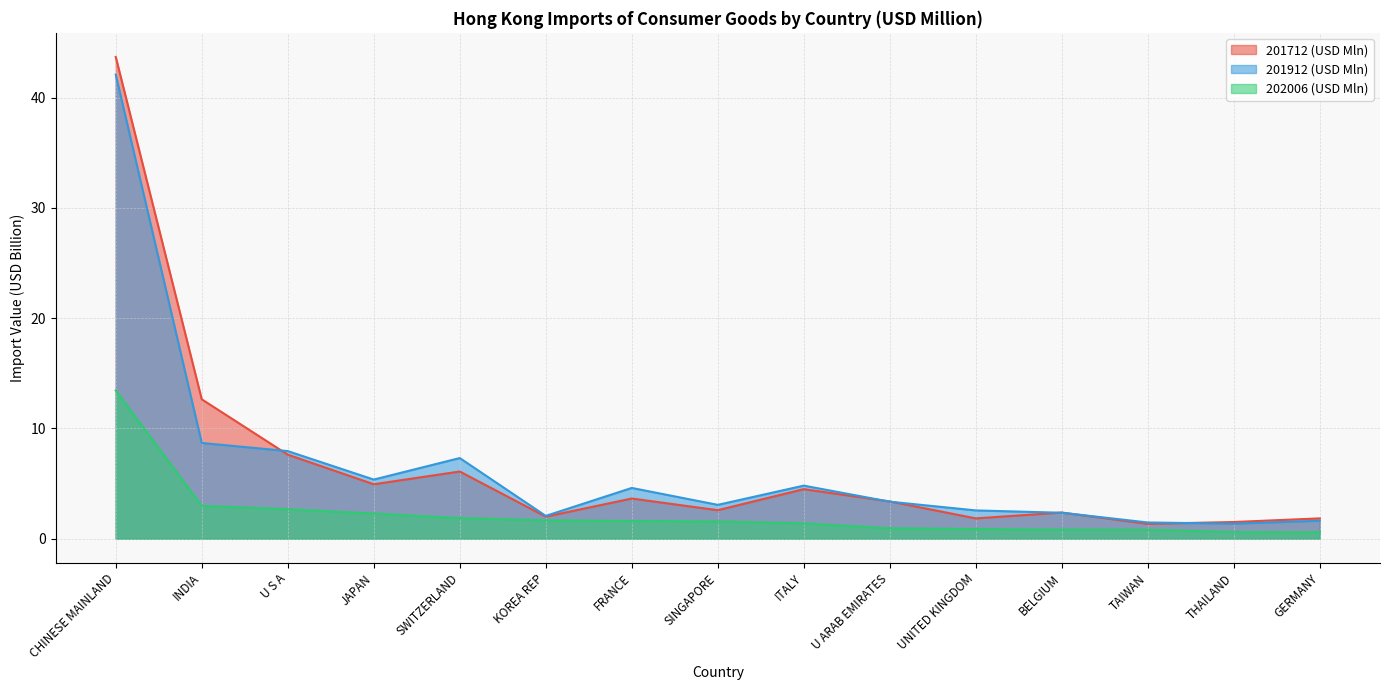

Reading left to right, transcribe all the data shown in this chart.

202006: 13.4	3.0	2.7	2.3	1.9	1.7	1.6	1.6	1.4	0.9	0.9	0.8	0.8	0.6	0.6
202006_% Share: 42.1	8.7	7.9	5.4	7.3	2.1	4.6	3.1	4.8	3.4	2.6	2.4	1.5	1.4	1.6
201912_% Share: 43.7	12.6	7.6	4.9	6.1	2.0	3.6	2.6	4.5	3.4	1.8	2.4	1.3	1.5	1.8